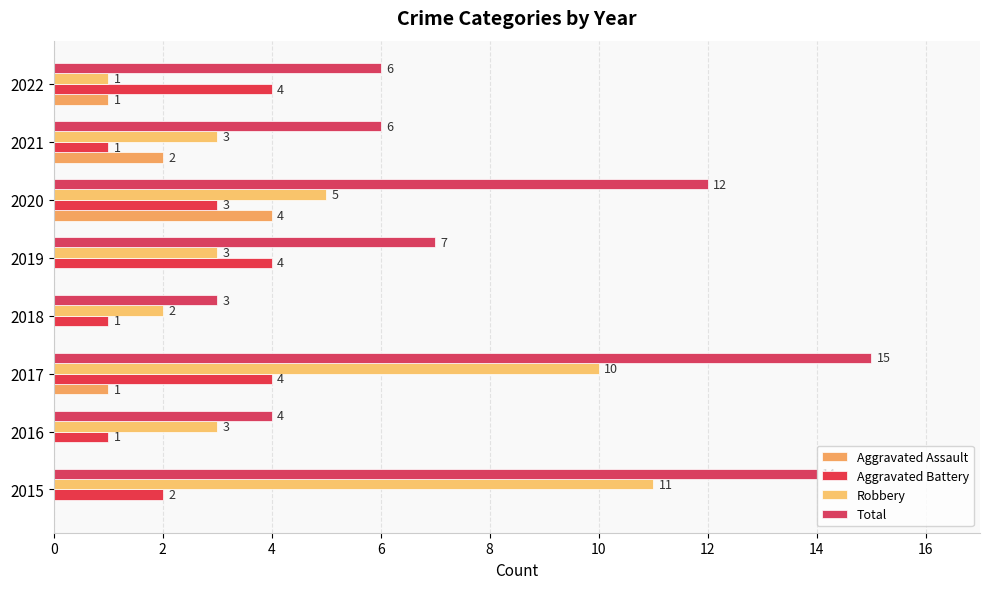

What is the difference between the maximum and minimum values in the Aggravated Battery series?

3